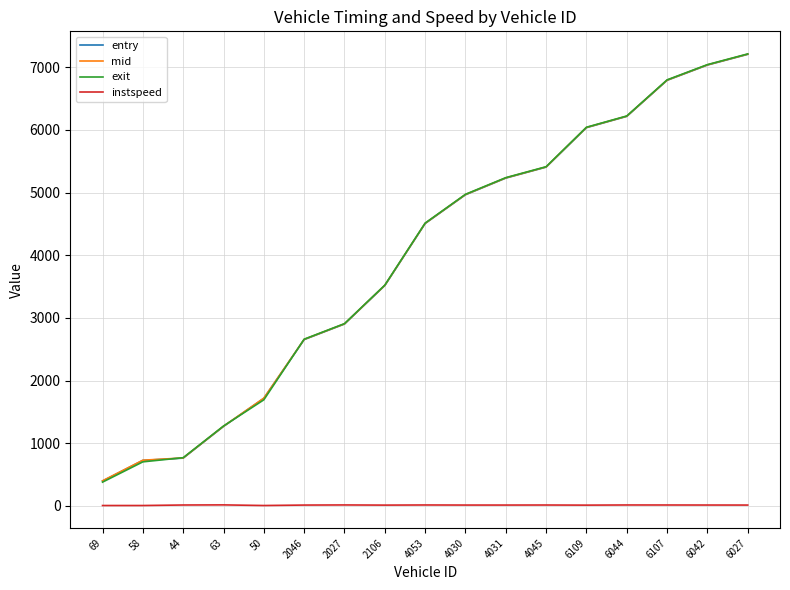

Is the value of instspeed at 6107 greater than the value of exit at 69?

No